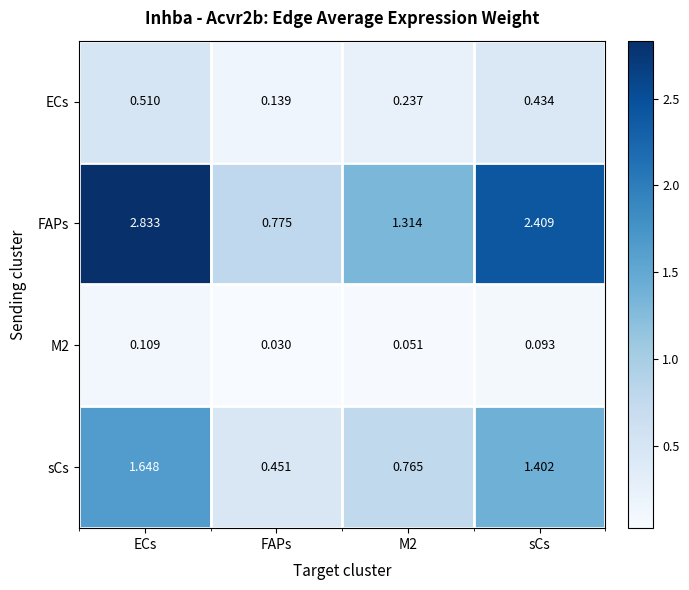

How many data points in FAPs are less than 2?

2